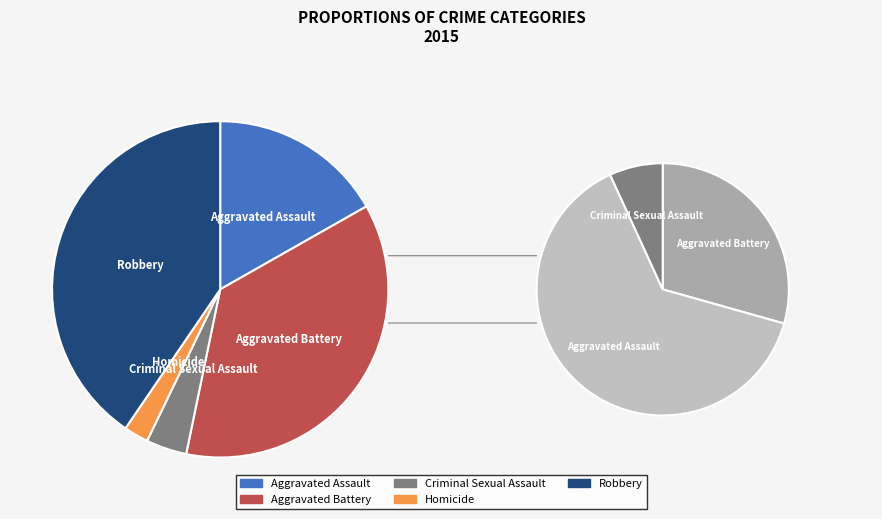

To the nearest percent, what is the average slice percentage?

20%